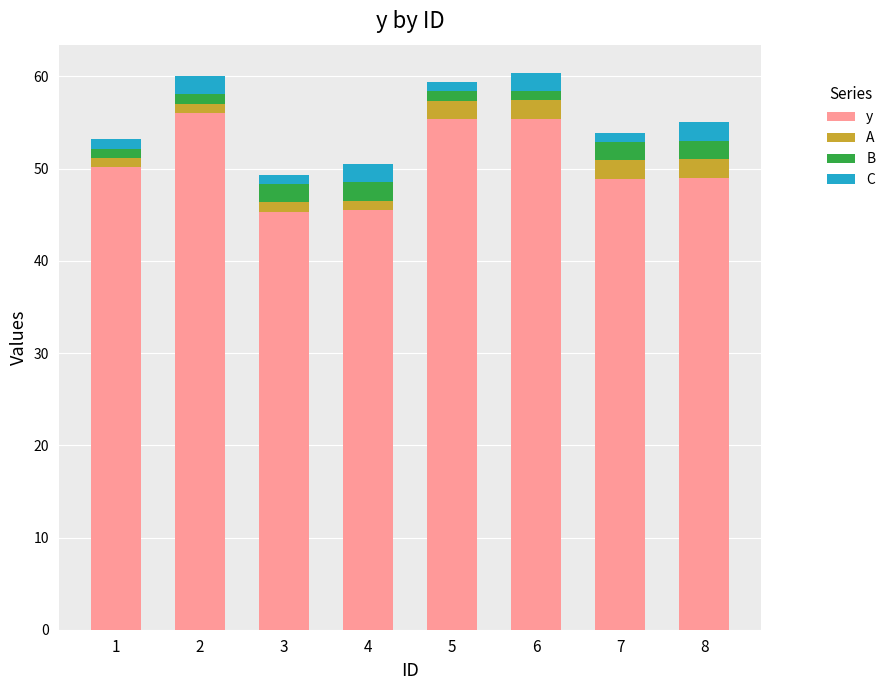

What is the sum of all y values?

405.8